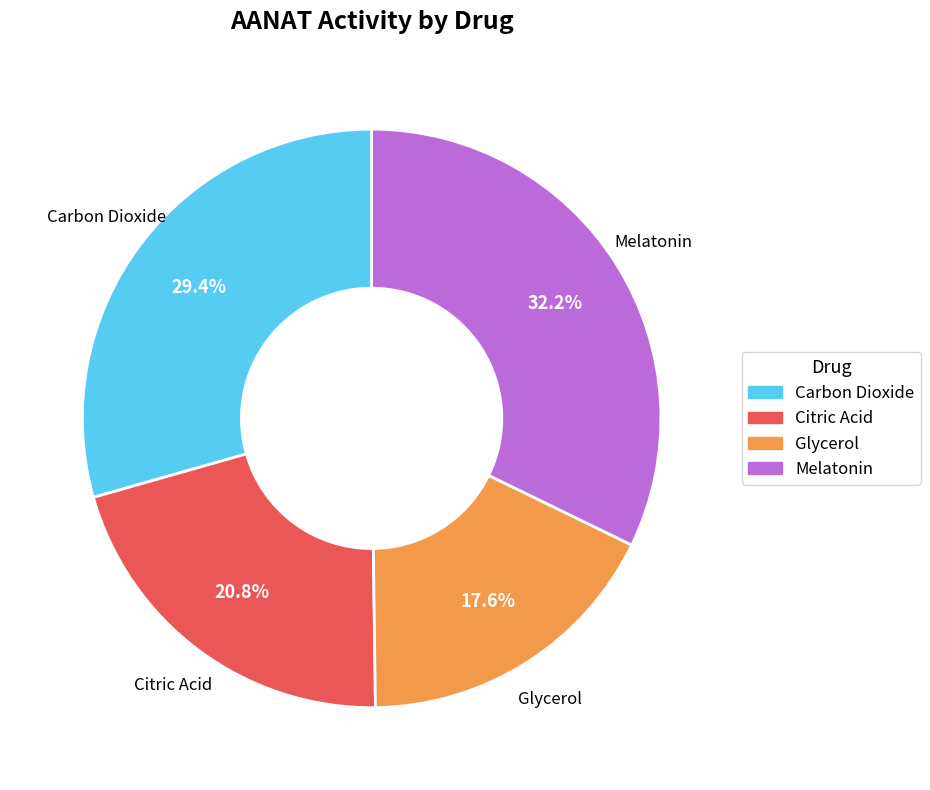

What percentage is the Melatonin slice, to the nearest percent?

32%